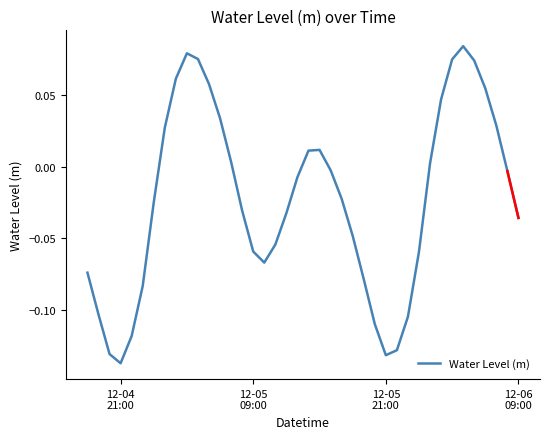

What is the smallest value displayed?

-0.1